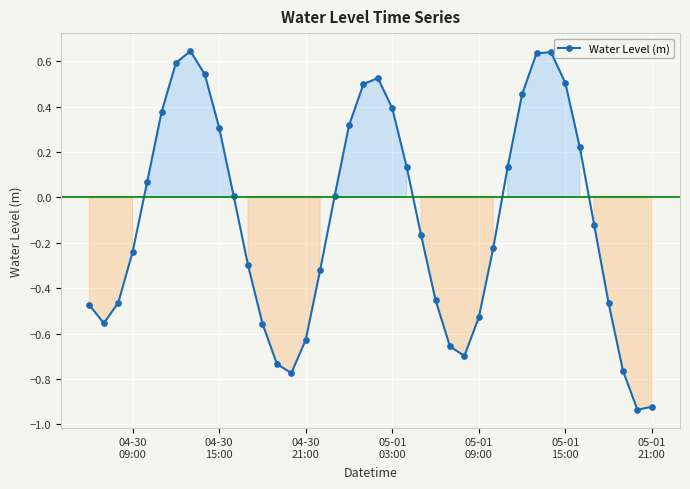

What is the sum of all values?

-4.0